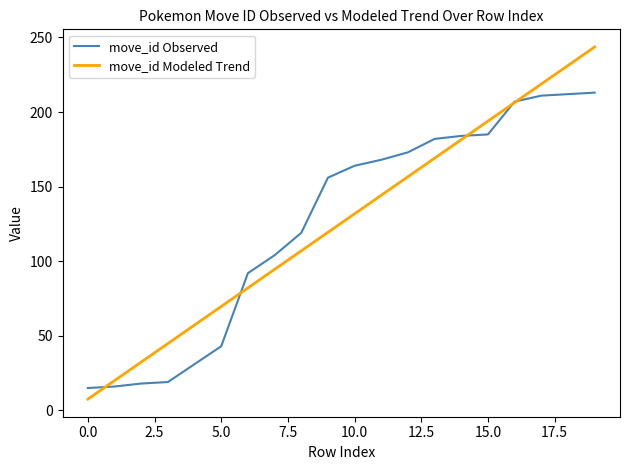

Rank the series by their maximum value, from highest to lowest.

move_id Modeled Trend, move_id Observed